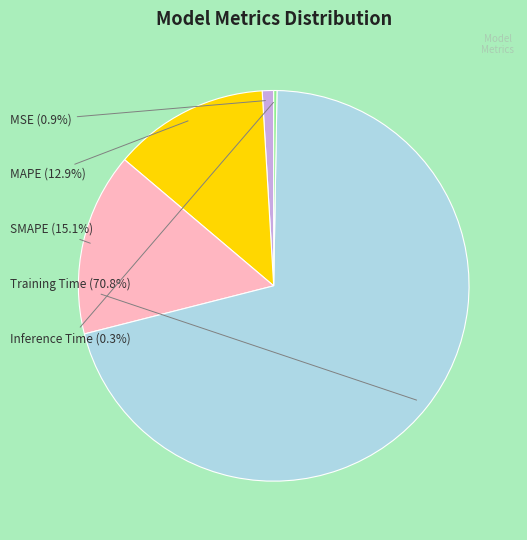

Is there a majority slice in this chart?

Yes